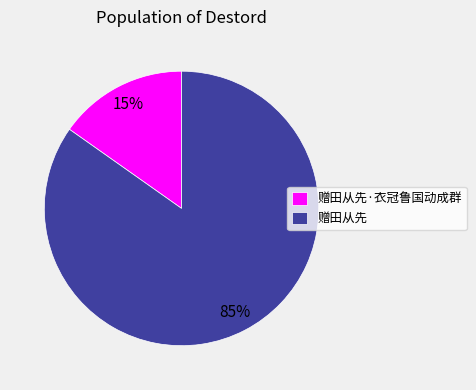

Which category has the smallest portion of the pie?

赠田从先·衣冠鲁国动成群